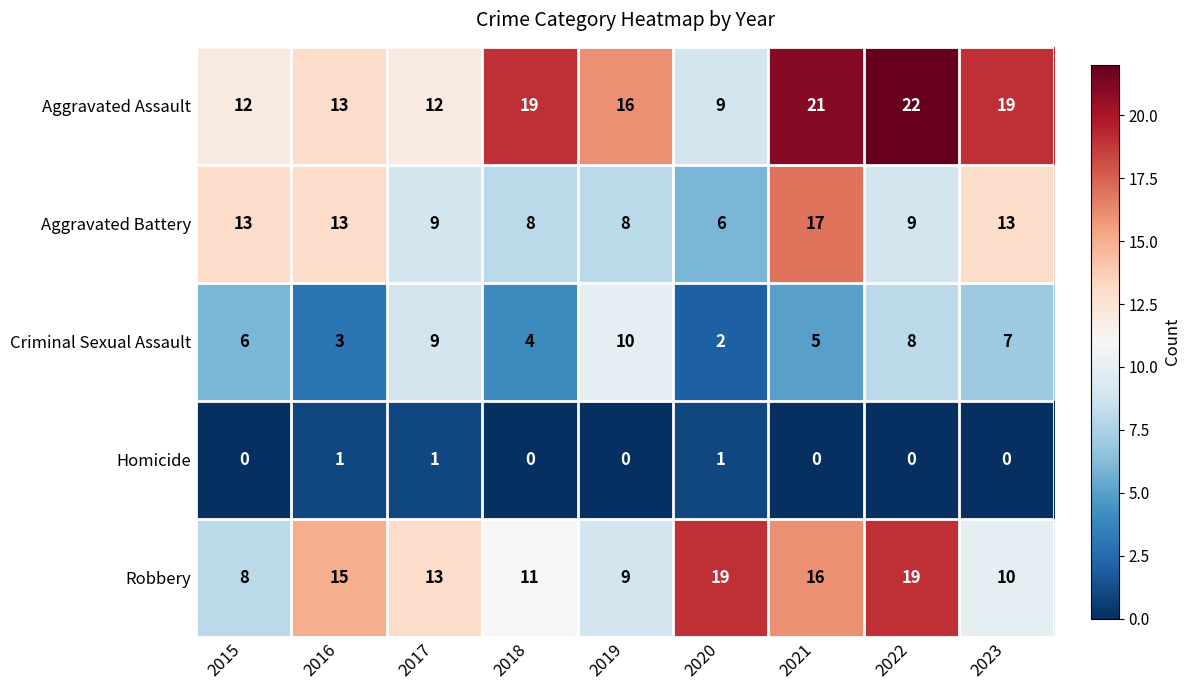

List the series in order of their overall mean, highest first.

Aggravated Assault, Robbery, Aggravated Battery, Criminal Sexual Assault, Homicide